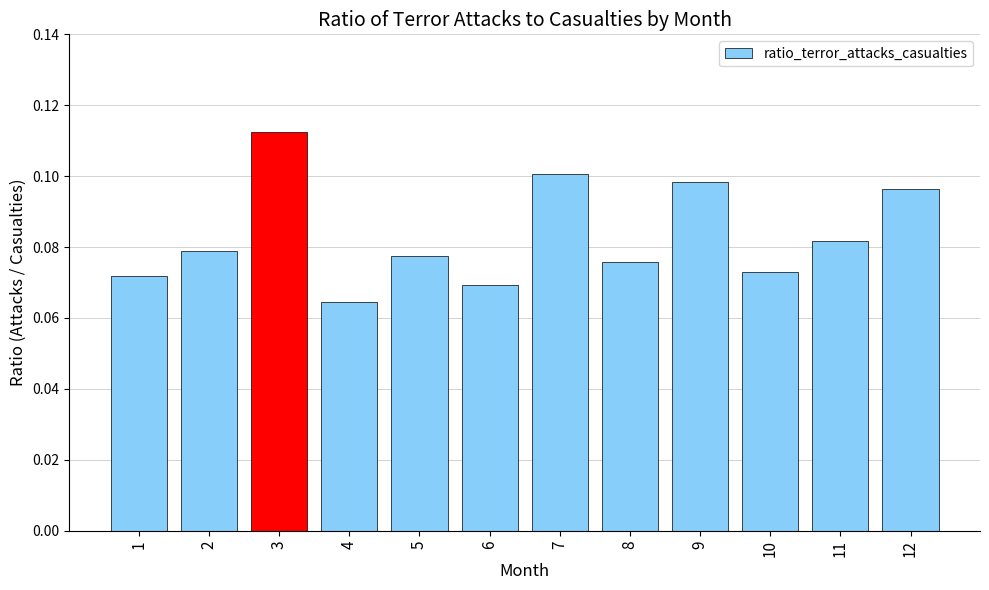

Which label corresponds to the largest value in the chart?

3